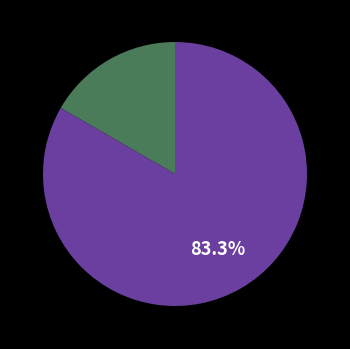

Does any single category account for the majority?

Yes